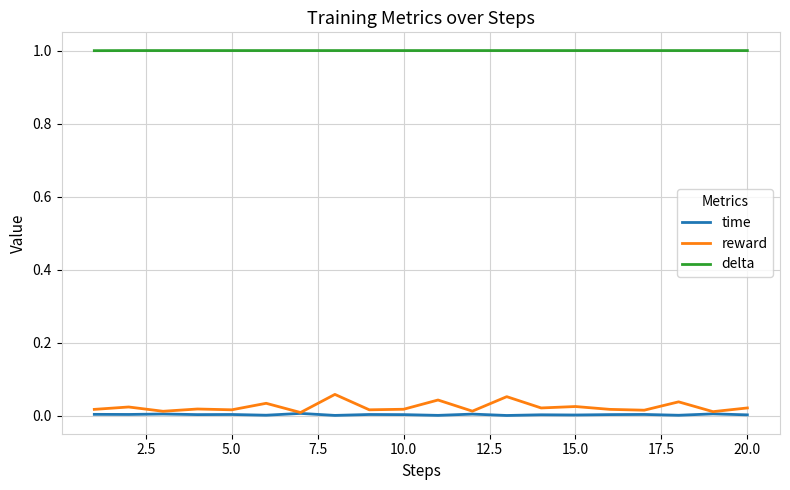

True or false: time and delta cross at least once.

False